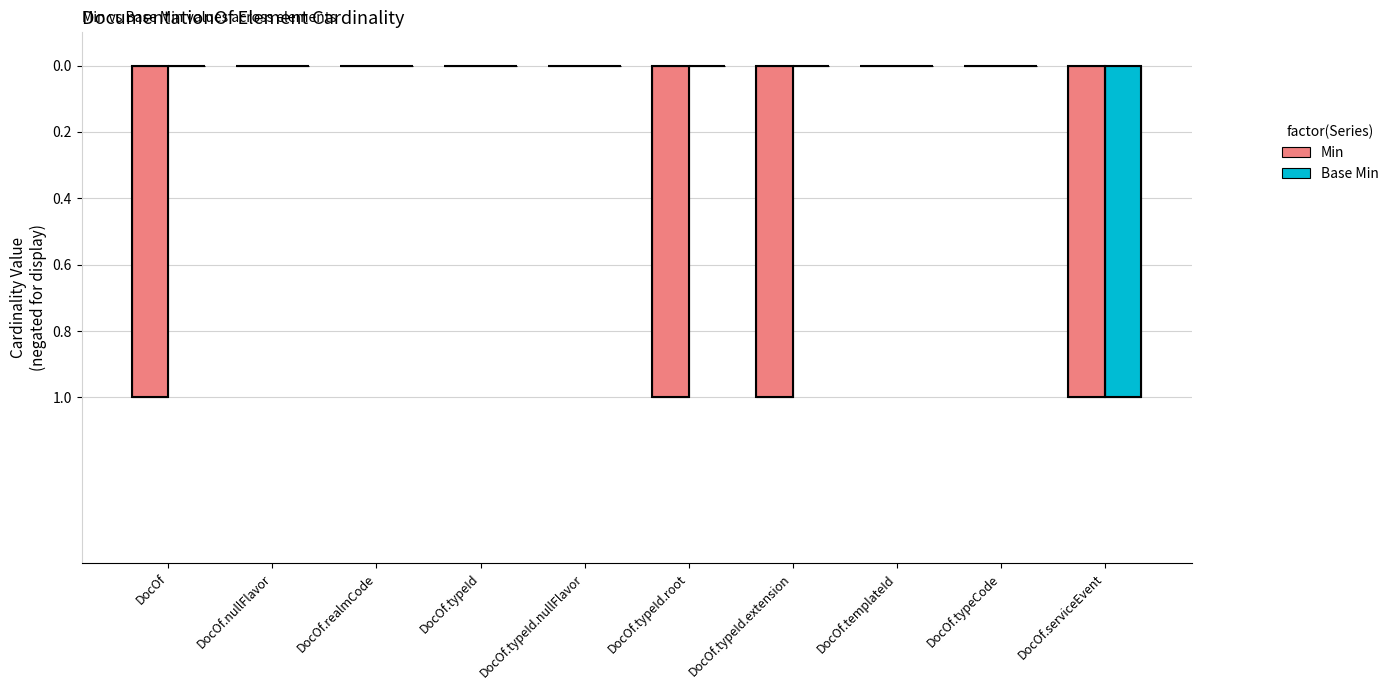

Are the bars horizontal?

No